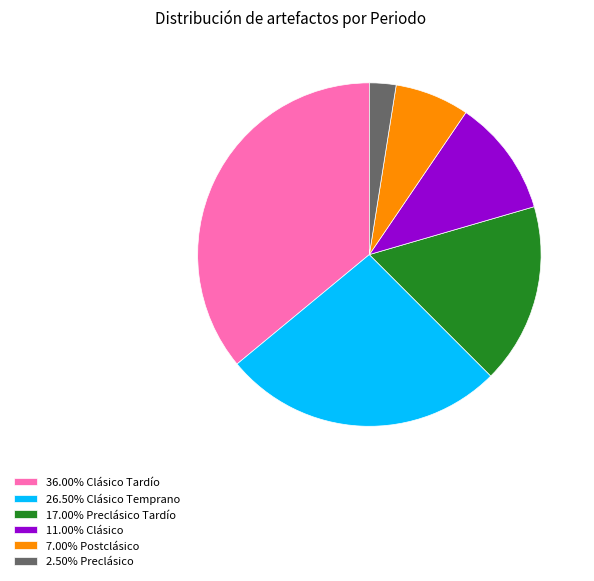

How many slices are in this pie chart?

6